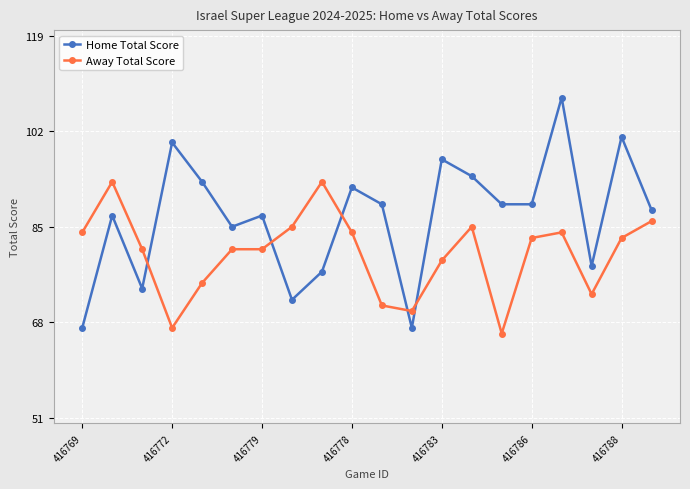

Reading left to right, extract all data points from this chart.

Home Total Score: 67	87	74	100	93	85	87	72	77	92	89	67	97	94	89	89	108	78	101	88
Away Total Score: 84	93	81	67	75	81	81	85	93	84	71	70	79	85	66	83	84	73	83	86